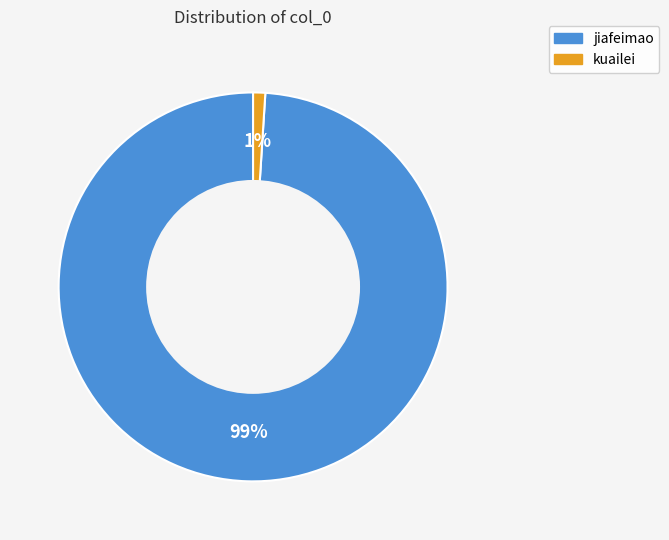

To the nearest percent, what portion does jiafeimao represent?

99%